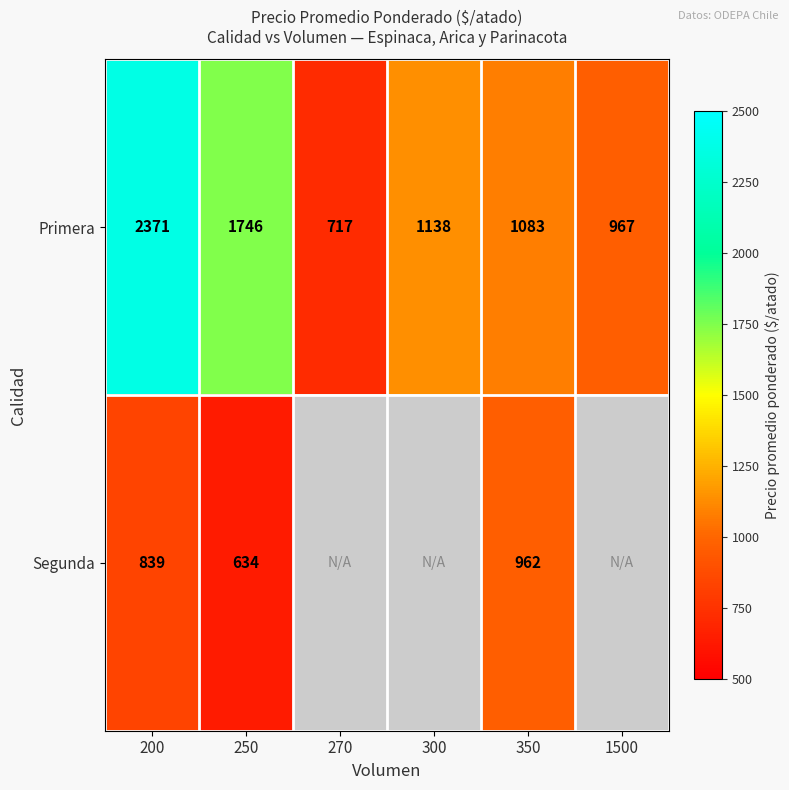

Count the number of data series in this chart.

2